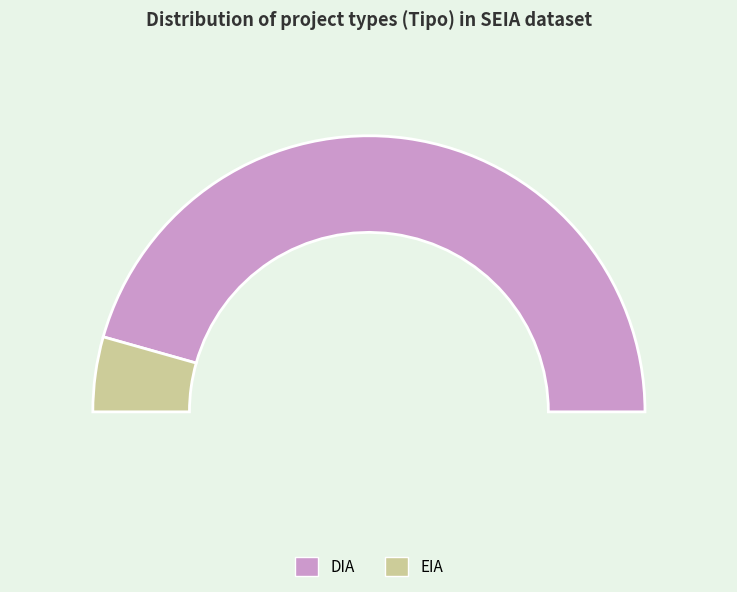

What portion of the pie excludes DIA?

8.8%